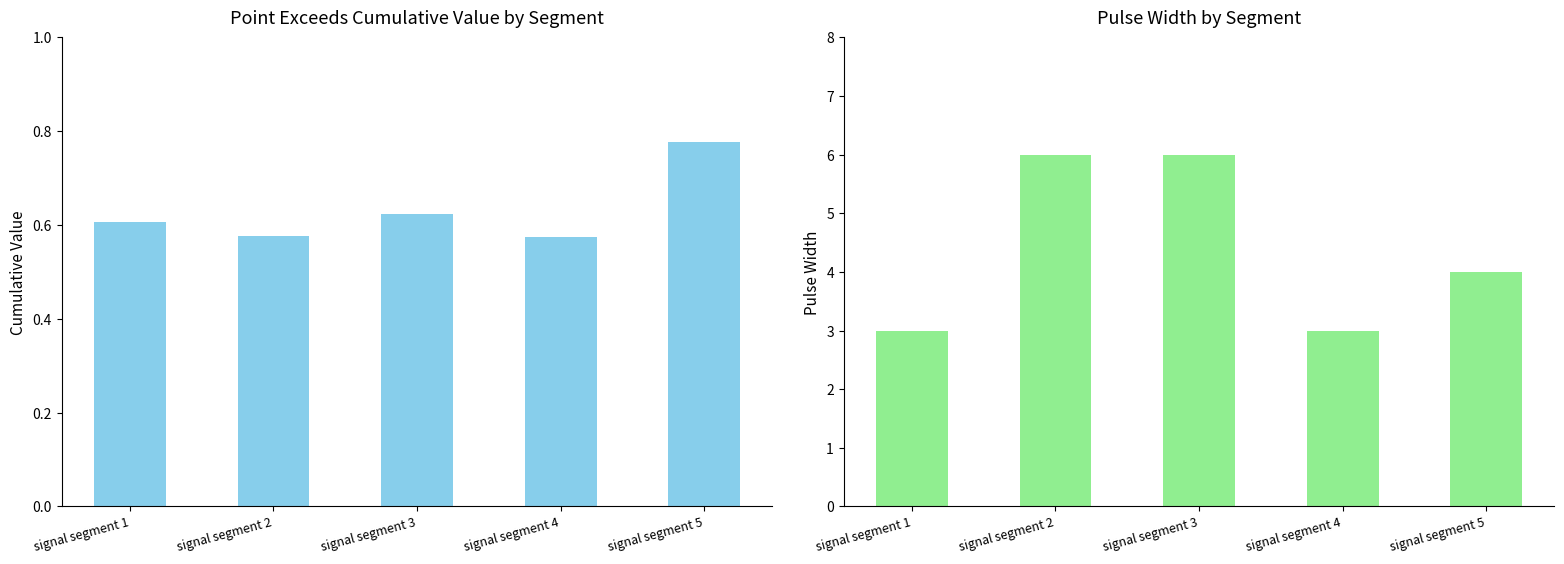

Which series has the largest total across all categories?

Pulse_Width